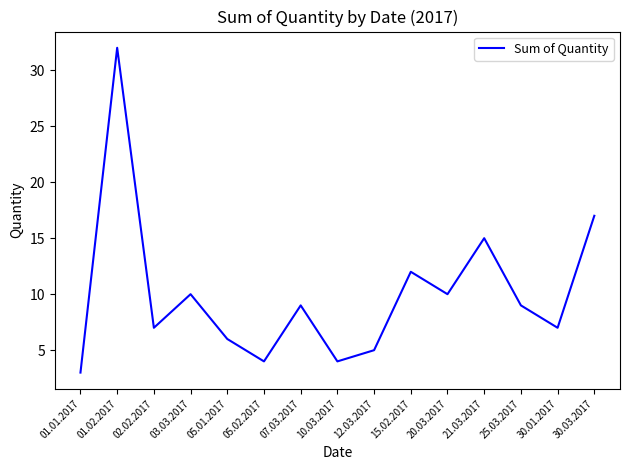

True or false: the data has more than 1 interior local peaks.

True